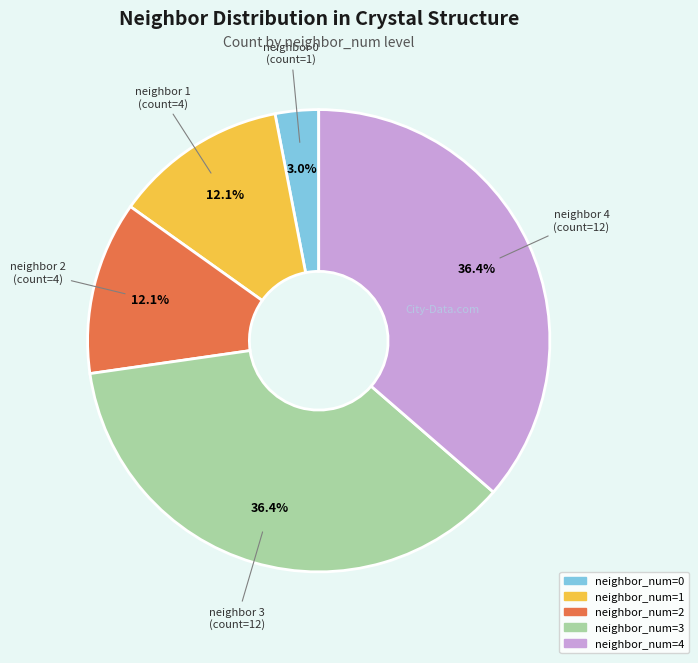

Is there any slice that represents more than half of the pie?

No